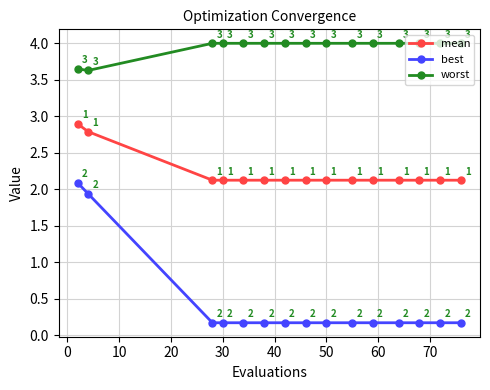

True or false: worst has more than 2 points higher than both neighbors.

False